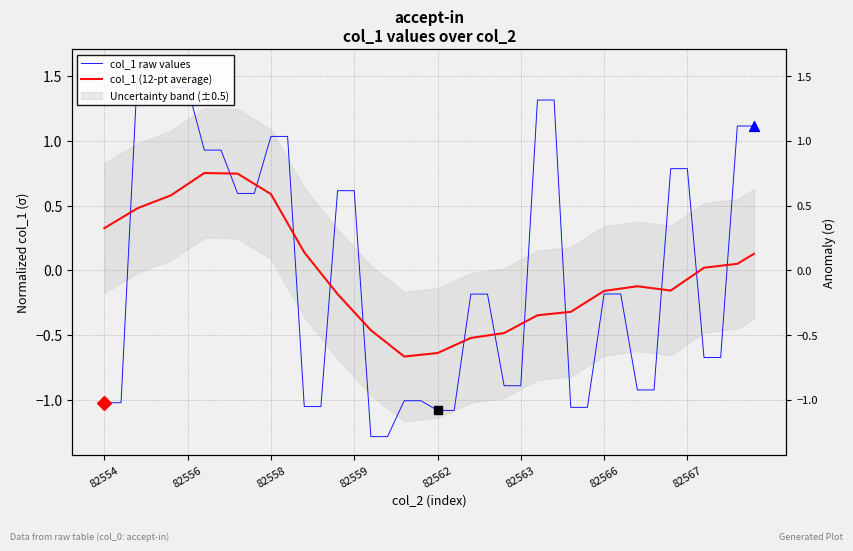

Which series contains the lowest Y value?

col_1 raw values